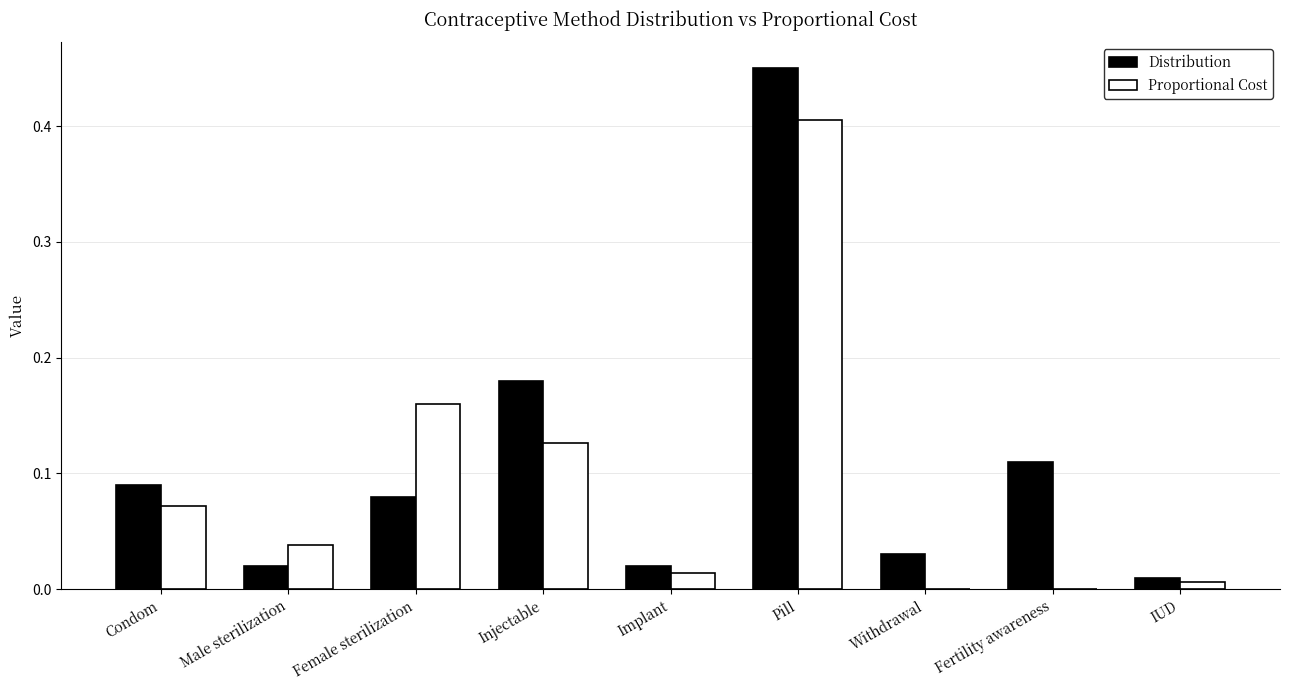

At which category is the sum across all series the highest?

Pill